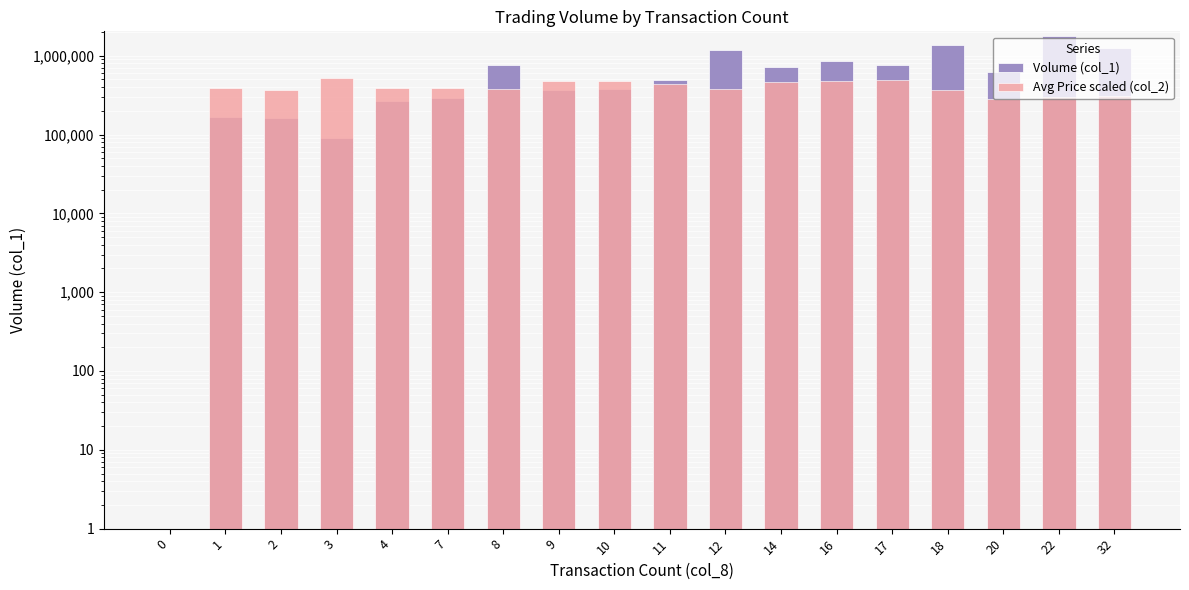

How many groups of bars are there?

18